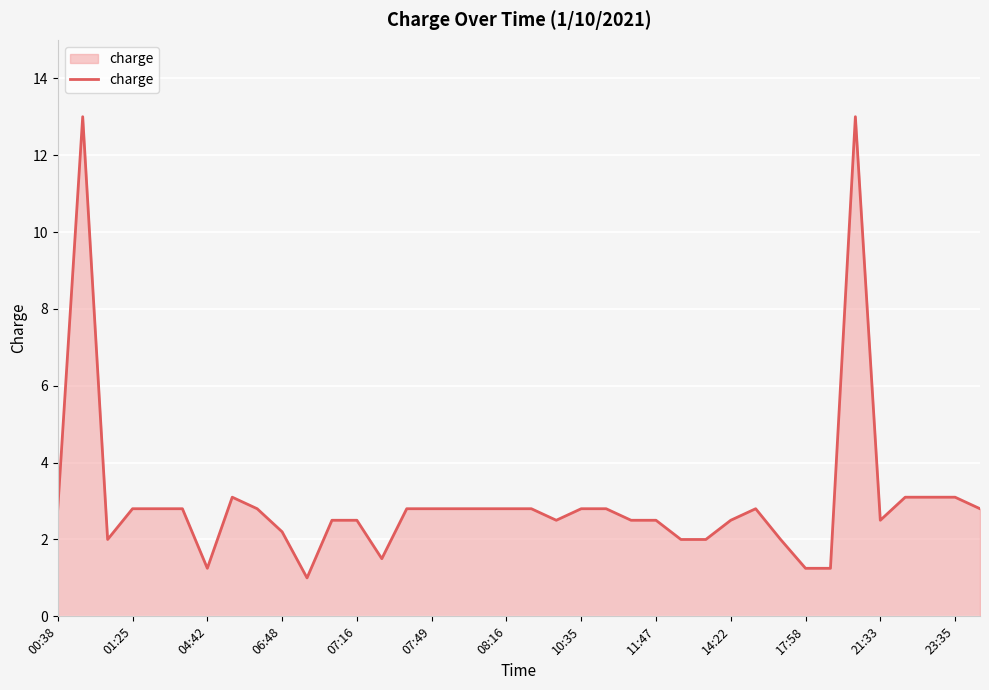

What is the difference between the maximum and minimum values?

12.0